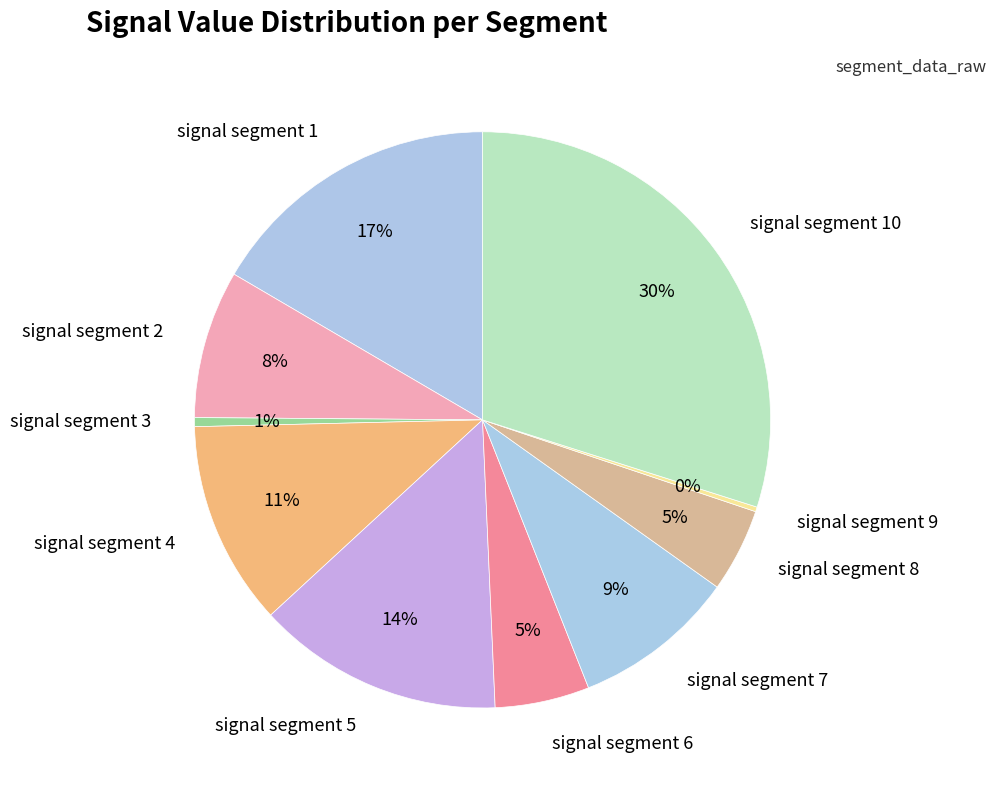

Is signal segment 10 the majority of the pie?

No